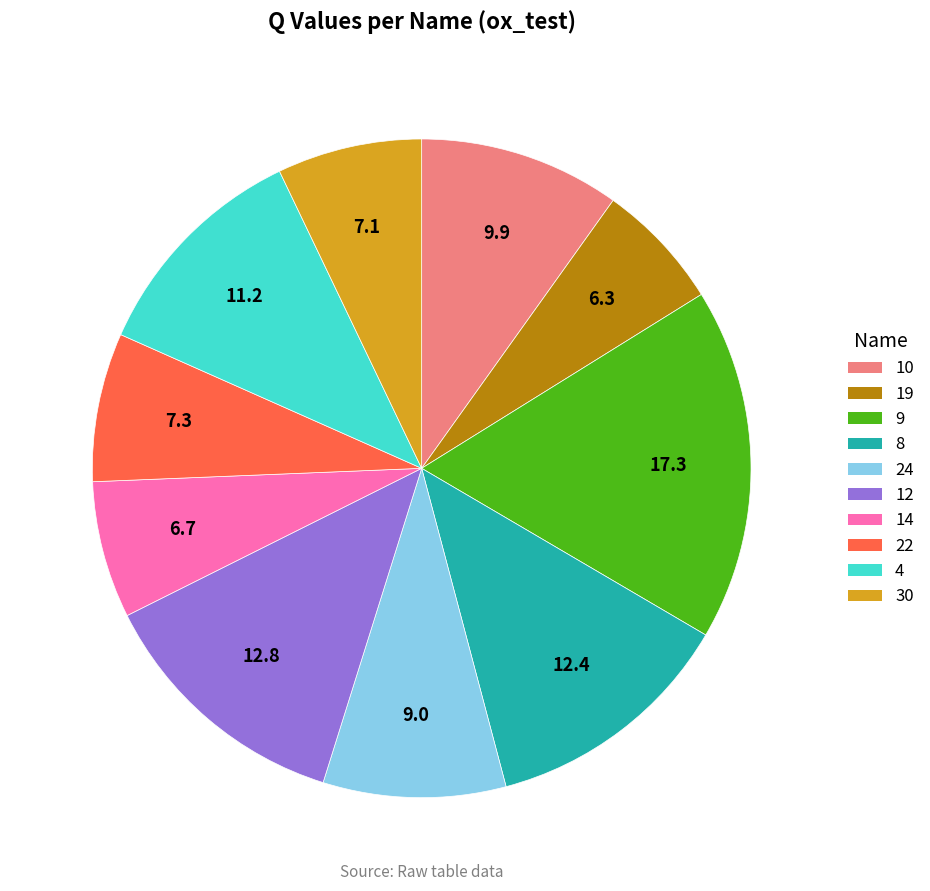

Between 10 and 8, which is larger?

8